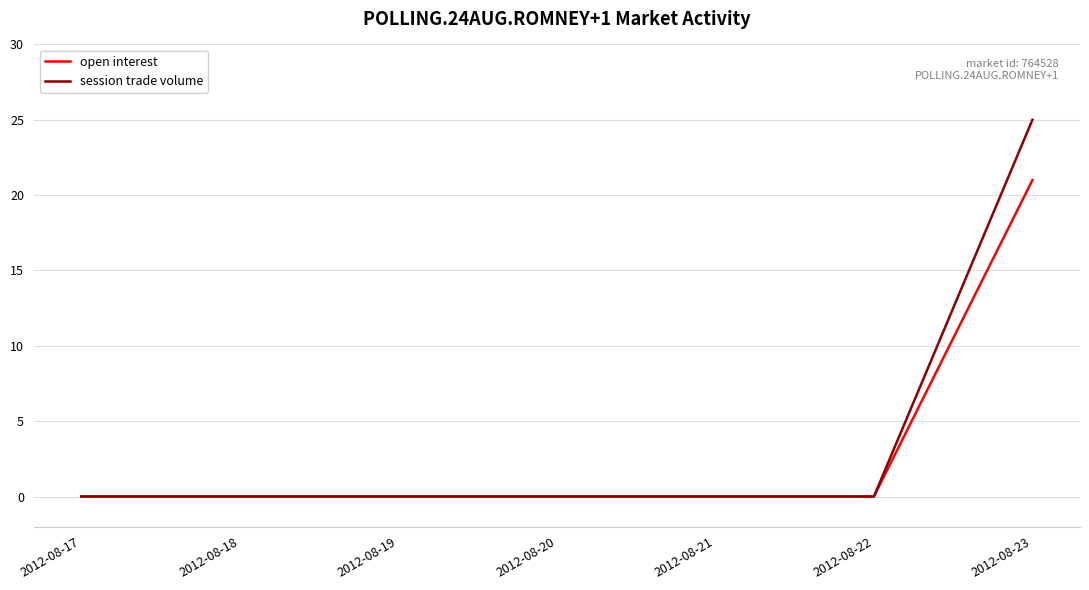

Which series has the largest range (max minus min)?

session trade volume